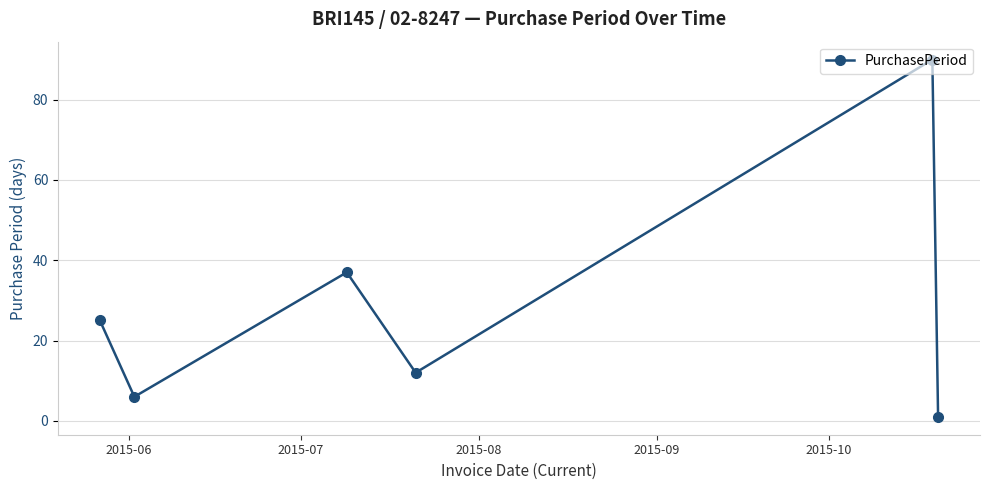

How many points are higher than both their immediate neighbors (excluding endpoints)?

2